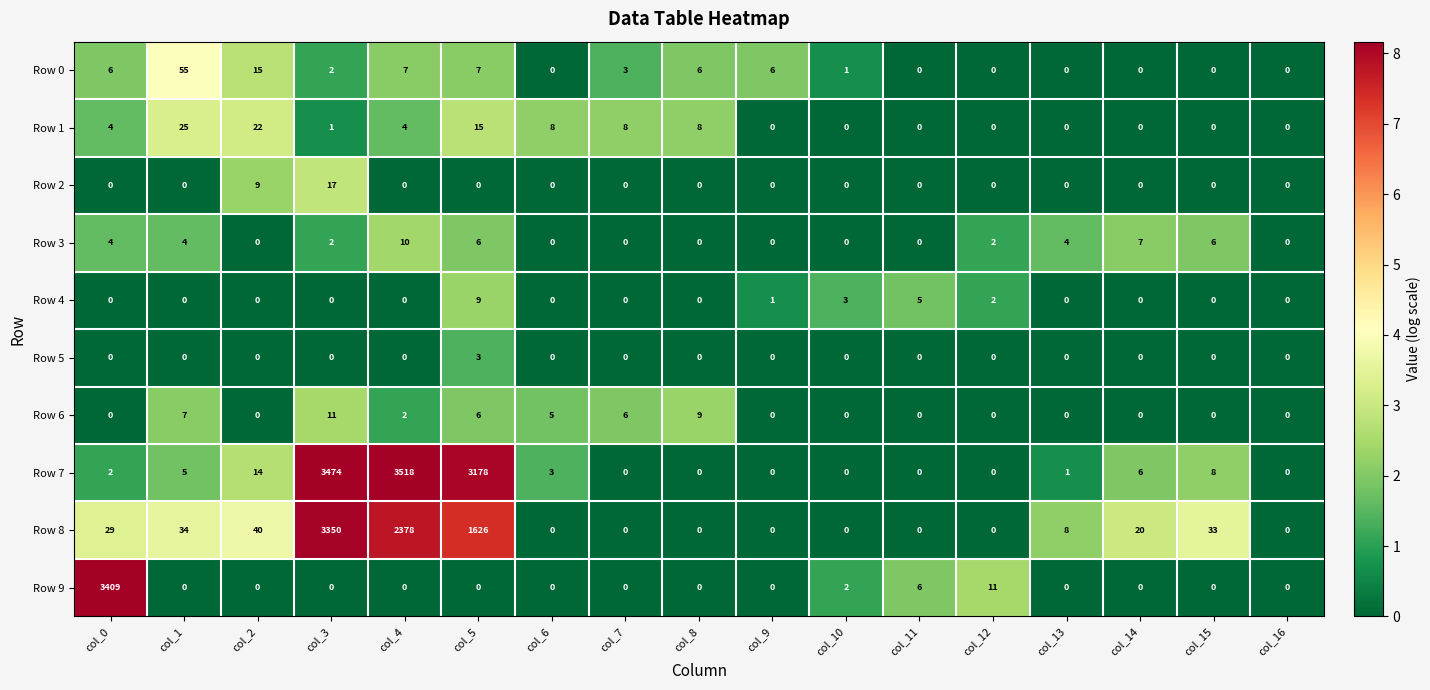

Rank the series by their maximum value, from lowest to highest.

Row 5, Row 4, Row 3, Row 6, Row 2, Row 1, Row 0, Row 8, Row 9, Row 7